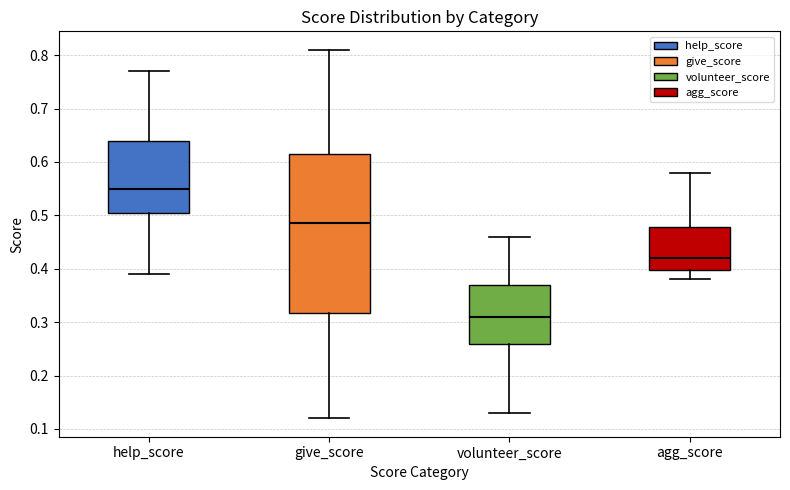

Comparing the boxes themselves (not the whiskers), which one is the tallest?

give_score